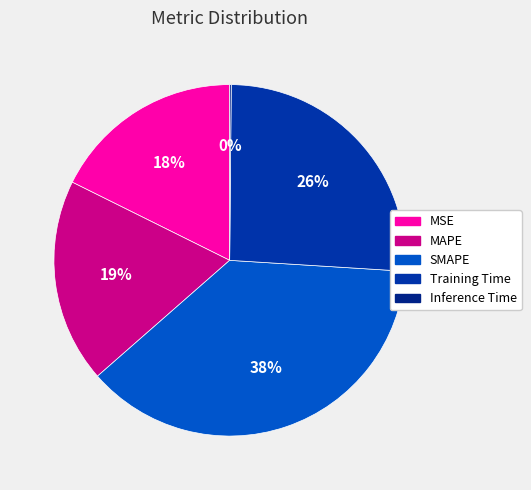

How many segments does this pie chart have?

5